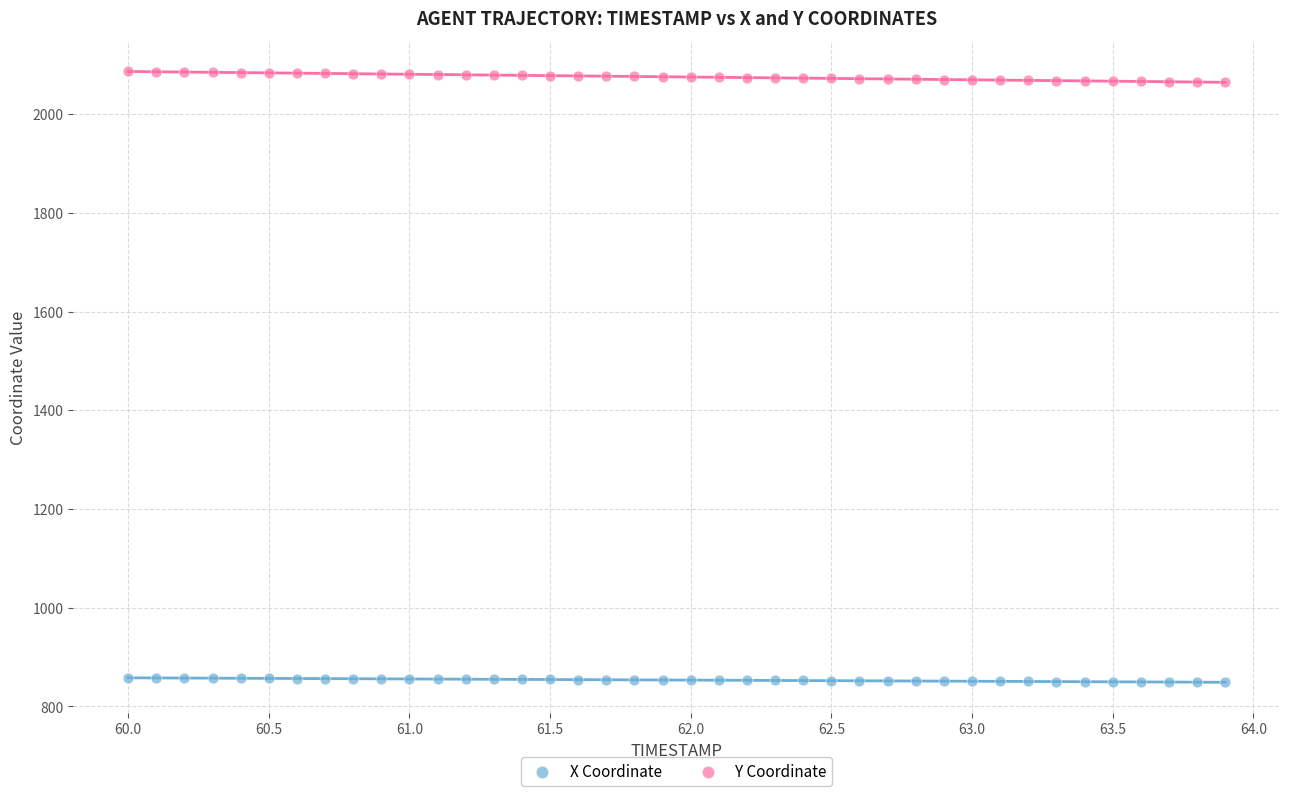

Across all data points, what is the range of X values (max minus min)?

3.9